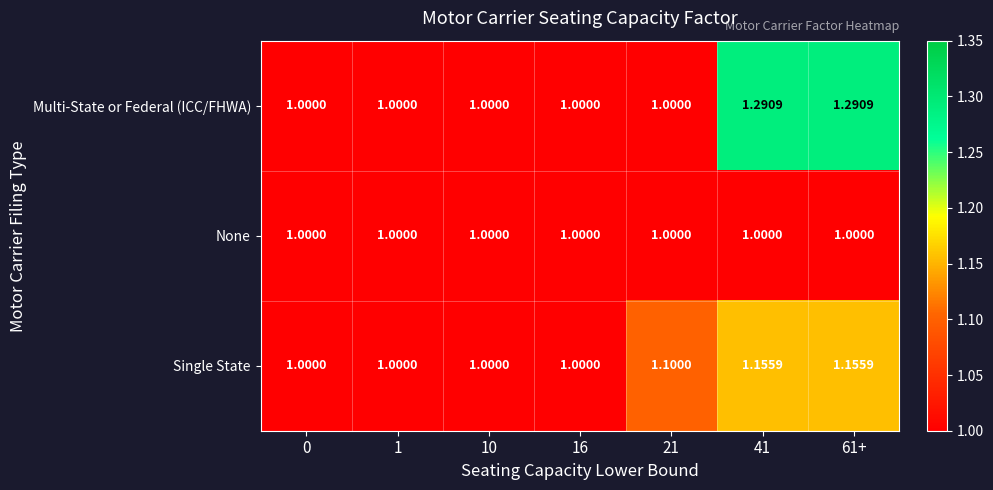

List the series in order of their peak value, highest first.

Multi-State or Federal (ICC/FHWA), Single State, None